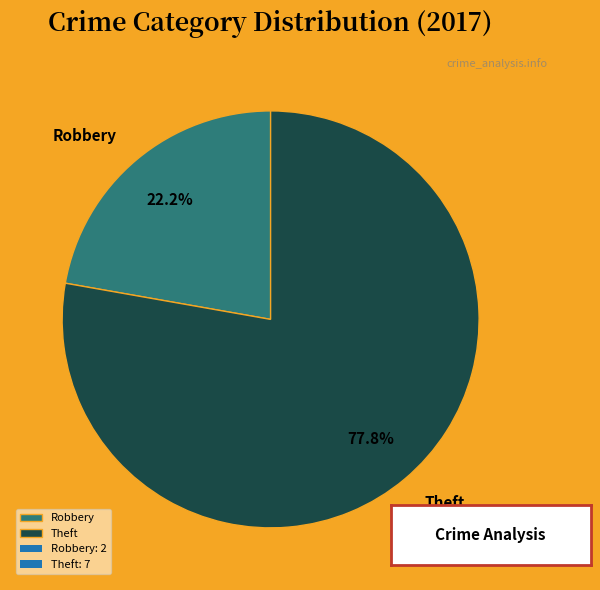

Which has a higher value, Theft or Robbery?

Theft